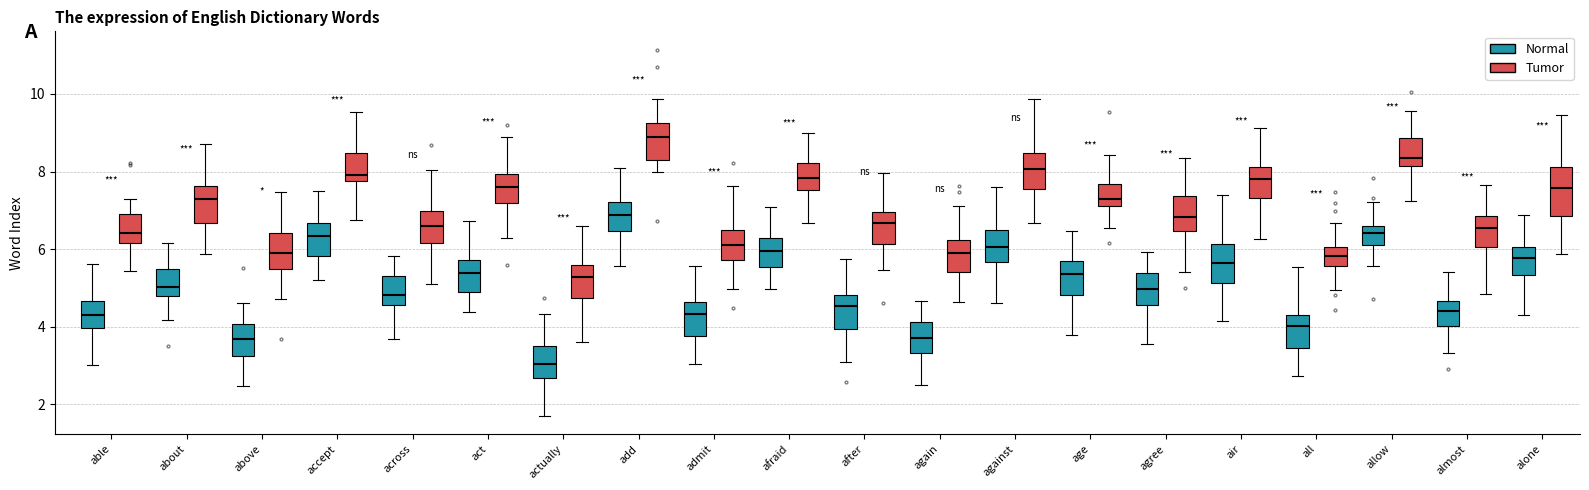

Reading left to right, read every box against the y-axis: the position of its median line, the range the box covers, and the ends of its whiskers. The values are not printed on the chart, so give them approximately, as read against the axis.

able (Normal): median 4.2, box 4.0 to 4.6, whiskers 3.0 to 5.6
able (Tumor): median 6.4, box 6.2 to 7.0, whiskers 5.4 to 7.2
about (Normal): median 5.0, box 4.8 to 5.4, whiskers 4.2 to 6.2
about (Tumor): median 7.2, box 6.6 to 7.6, whiskers 5.8 to 8.8
above (Normal): median 3.6, box 3.2 to 4.0, whiskers 2.4 to 4.6
above (Tumor): median 5.8, box 5.4 to 6.4, whiskers 4.8 to 7.4
accept (Normal): median 6.4, box 5.8 to 6.6, whiskers 5.2 to 7.4
accept (Tumor): median 8.0, box 7.8 to 8.4, whiskers 6.8 to 9.6
across (Normal): median 4.8, box 4.6 to 5.4, whiskers 3.6 to 5.8
across (Tumor): median 6.6, box 6.2 to 7.0, whiskers 5.0 to 8.0
act (Normal): median 5.4, box 4.8 to 5.8, whiskers 4.4 to 6.8
act (Tumor): median 7.6, box 7.2 to 8.0, whiskers 6.2 to 8.8
actually (Normal): median 3.0, box 2.6 to 3.4, whiskers 1.8 to 4.4
actually (Tumor): median 5.2, box 4.8 to 5.6, whiskers 3.6 to 6.6
add (Normal): median 6.8, box 6.4 to 7.2, whiskers 5.6 to 8.2
add (Tumor): median 8.8, box 8.4 to 9.2, whiskers 8.0 to 9.8
admit (Normal): median 4.4, box 3.8 to 4.6, whiskers 3.0 to 5.6
admit (Tumor): median 6.2, box 5.8 to 6.4, whiskers 5.0 to 7.6
afraid (Normal): median 6.0, box 5.6 to 6.2, whiskers 5.0 to 7.0
afraid (Tumor): median 7.8, box 7.6 to 8.2, whiskers 6.6 to 9.0
after (Normal): median 4.6, box 4.0 to 4.8, whiskers 3.0 to 5.8
after (Tumor): median 6.6, box 6.2 to 7.0, whiskers 5.4 to 8.0
again (Normal): median 3.8, box 3.4 to 4.2, whiskers 2.6 to 4.6
again (Tumor): median 6.0, box 5.4 to 6.2, whiskers 4.6 to 7.2
against (Normal): median 6.0, box 5.6 to 6.4, whiskers 4.6 to 7.6
against (Tumor): median 8.0, box 7.6 to 8.4, whiskers 6.6 to 9.8
age (Normal): median 5.4, box 4.8 to 5.8, whiskers 3.8 to 6.4
age (Tumor): median 7.2 (just above the box's lower edge), box 7.2 to 7.6, whiskers 6.6 to 8.4
agree (Normal): median 5.0, box 4.6 to 5.4, whiskers 3.6 to 6.0
agree (Tumor): median 6.8, box 6.4 to 7.4, whiskers 5.4 to 8.4
air (Normal): median 5.6, box 5.2 to 6.2, whiskers 4.2 to 7.4
air (Tumor): median 7.8, box 7.4 to 8.2, whiskers 6.2 to 9.2
all (Normal): median 4.0, box 3.4 to 4.4, whiskers 2.8 to 5.6
all (Tumor): median 5.8, box 5.6 to 6.0, whiskers 5.0 to 6.6
allow (Normal): median 6.4, box 6.2 to 6.6, whiskers 5.6 to 7.2
allow (Tumor): median 8.4, box 8.2 to 8.8, whiskers 7.2 to 9.6
almost (Normal): median 4.4, box 4.0 to 4.6, whiskers 3.4 to 5.4
almost (Tumor): median 6.6, box 6.0 to 6.8, whiskers 4.8 to 7.6
alone (Normal): median 5.8, box 5.4 to 6.0, whiskers 4.4 to 6.8
alone (Tumor): median 7.6, box 6.8 to 8.2, whiskers 5.8 to 9.4